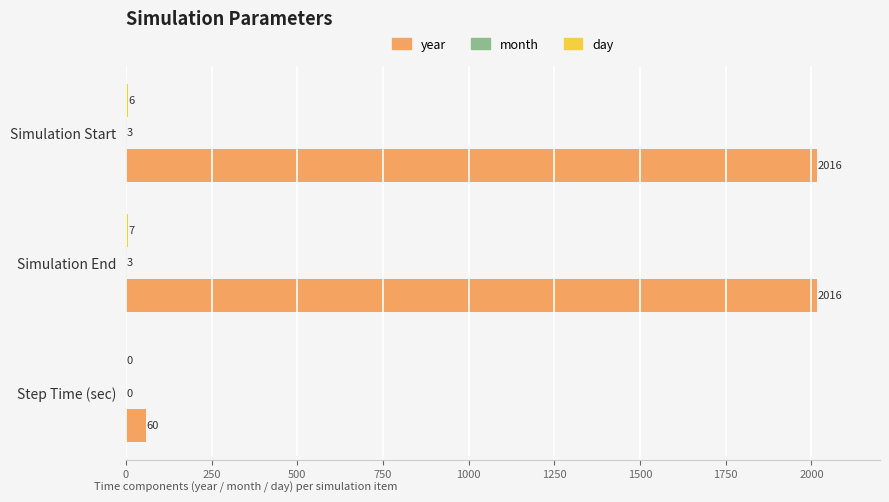

What is the sum of all year values?

4092